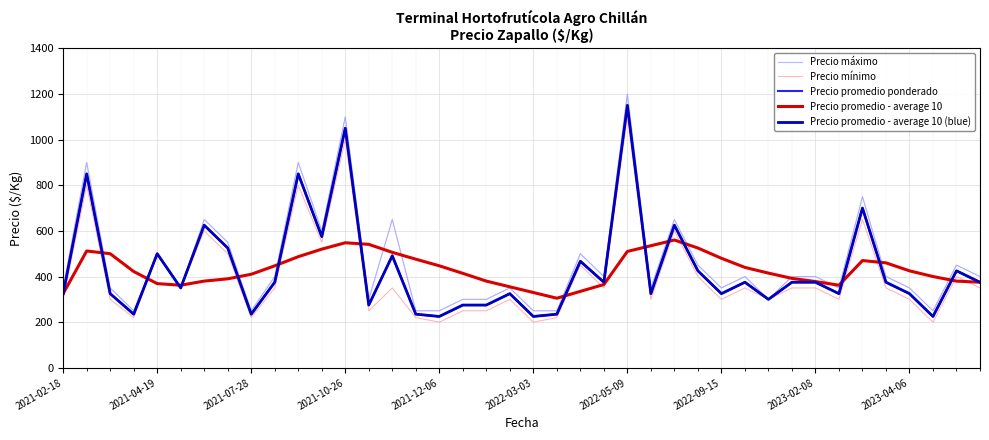

Does the chart have visible grid lines?

Yes